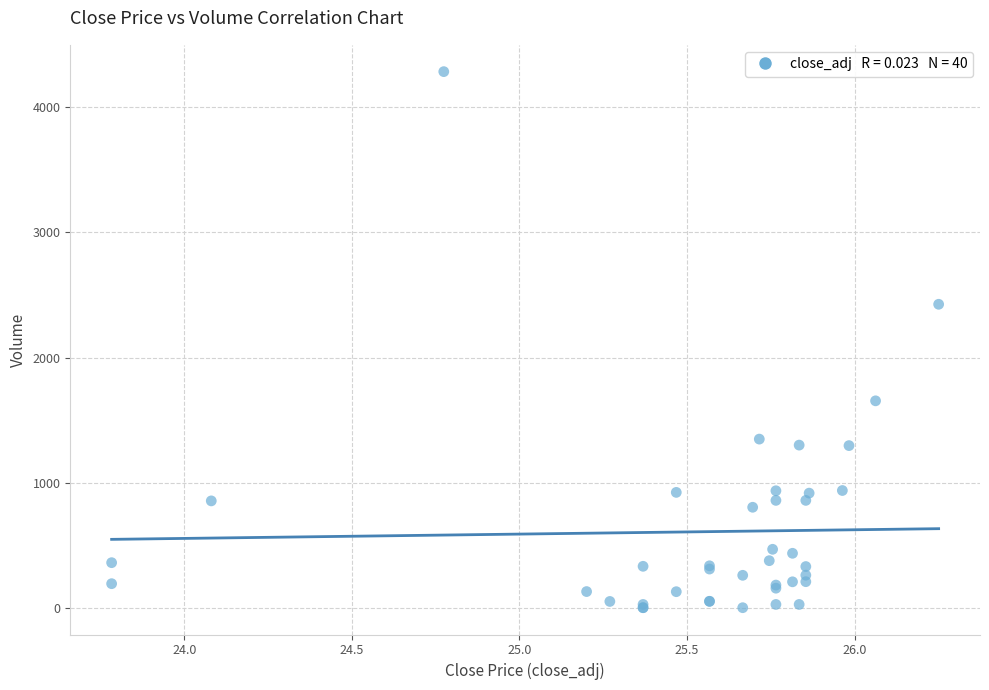

What Y value in the scatter plot is closest to 2143?

2426